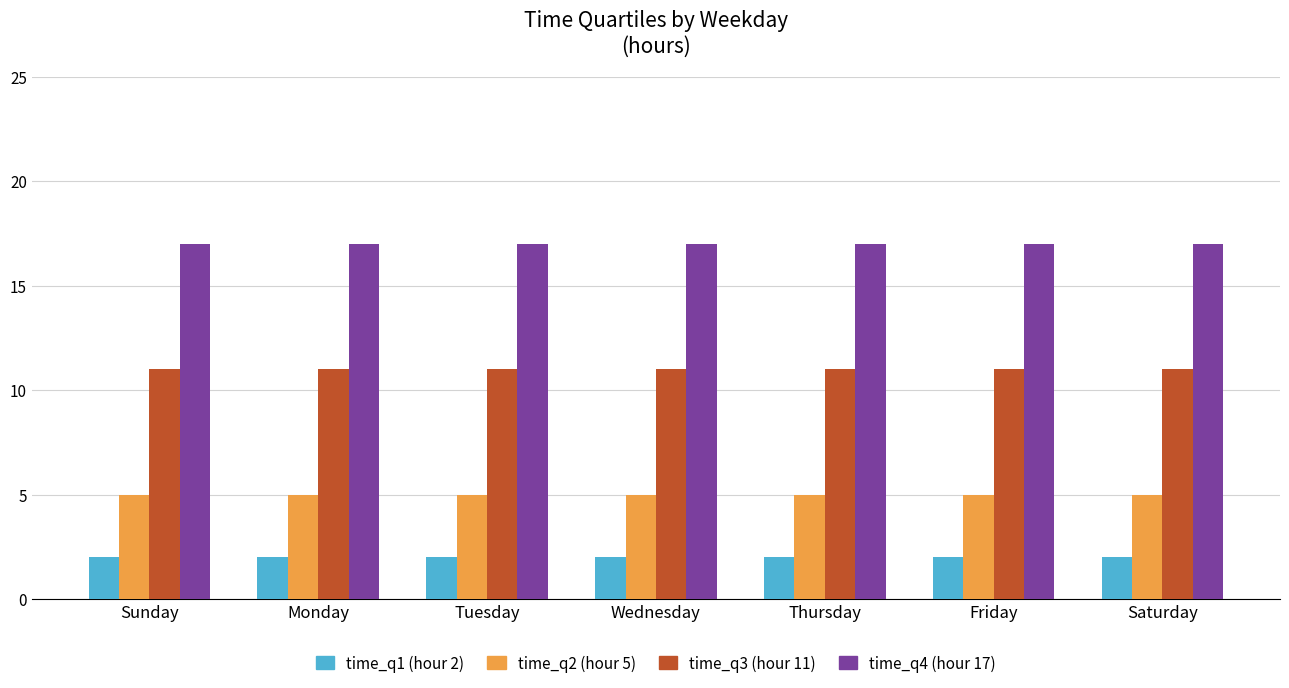

What is the total value across all series at Friday?

35